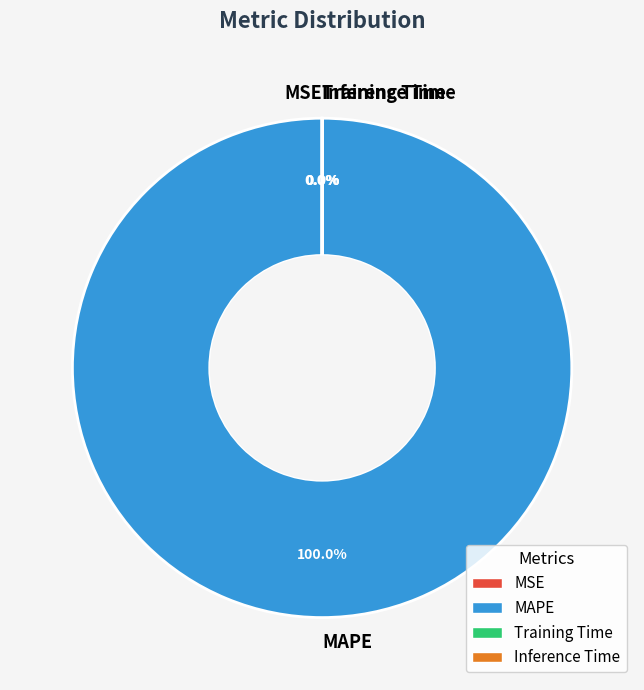

What is the majority slice?

MAPE